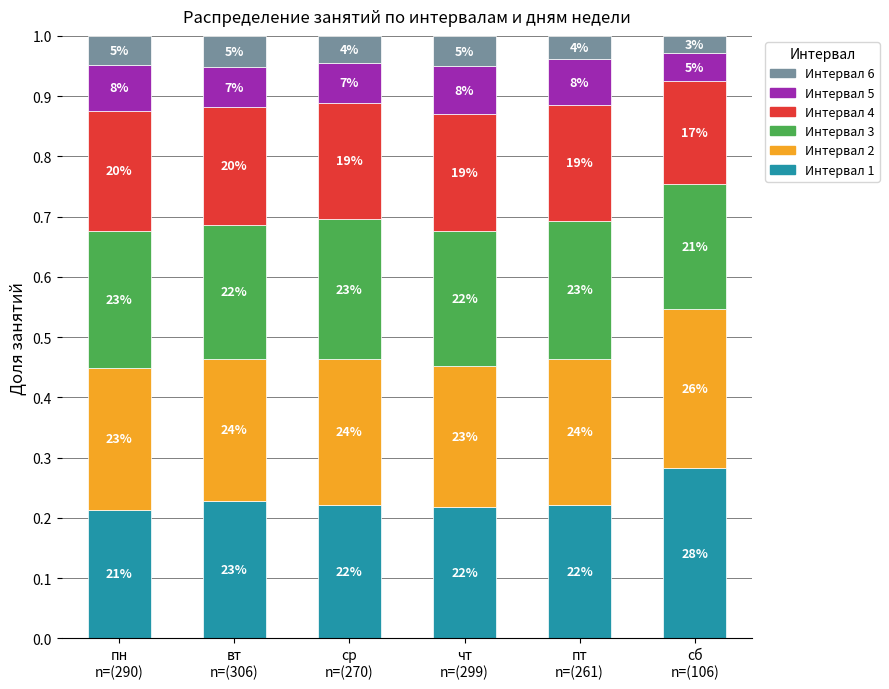

Are the bars horizontal?

No